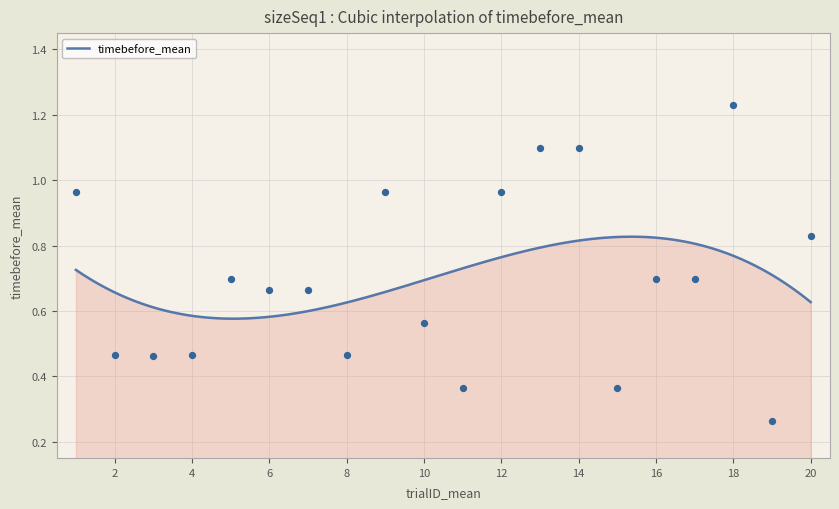

What is the change in value from 6 to 9?

+0.3